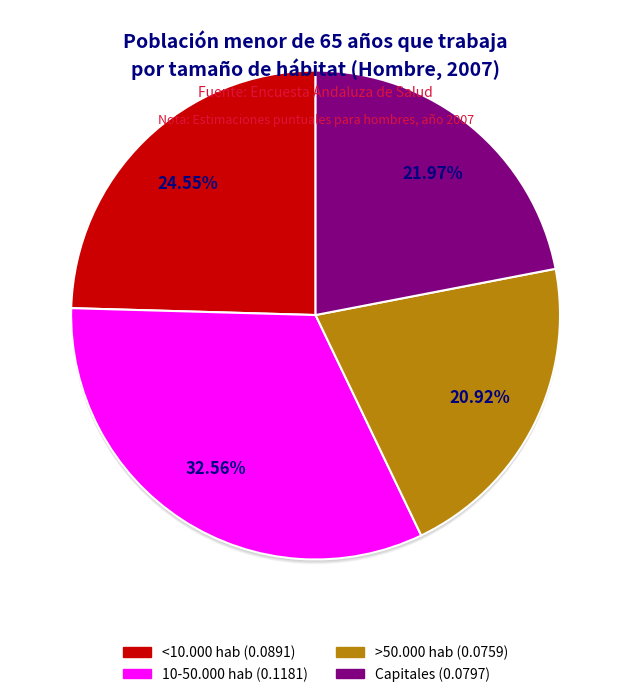

To the nearest percent, what percentage of the pie is Capitales?

22%